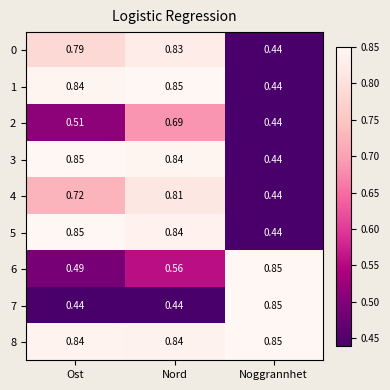

Rank the categories by 5 value from lowest to highest.

Noggrannhet, Nord, Ost